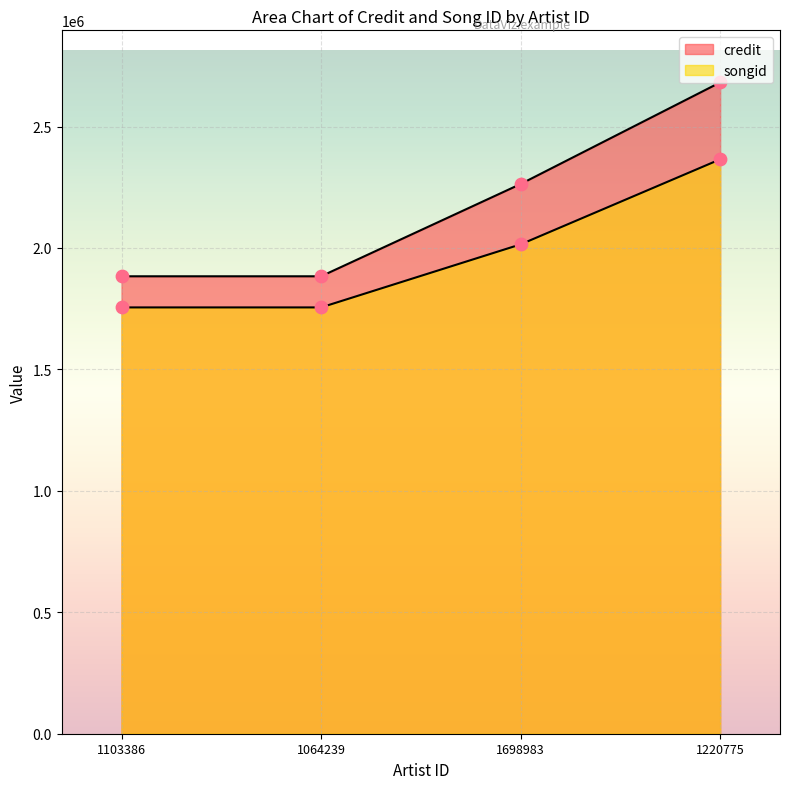

Which series reaches the maximum Y coordinate?

credit